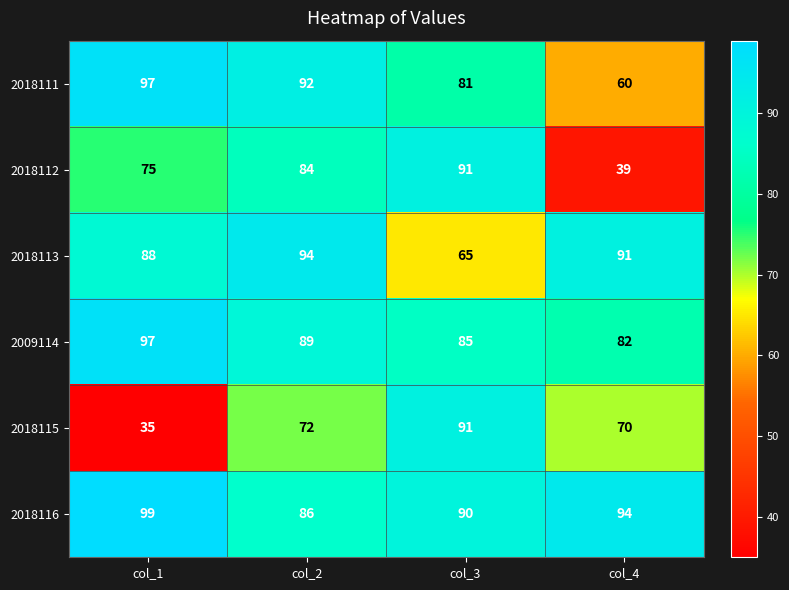

Reading left to right, extract all data points from this chart.

2018111: col_1=97	col_2=92	col_3=81	col_4=60
2018112: col_1=75	col_2=84	col_3=91	col_4=39
2018113: col_1=88	col_2=94	col_3=65	col_4=91
2009114: col_1=97	col_2=89	col_3=85	col_4=82
2018115: col_1=35	col_2=72	col_3=91	col_4=70
2018116: col_1=99	col_2=86	col_3=90	col_4=94